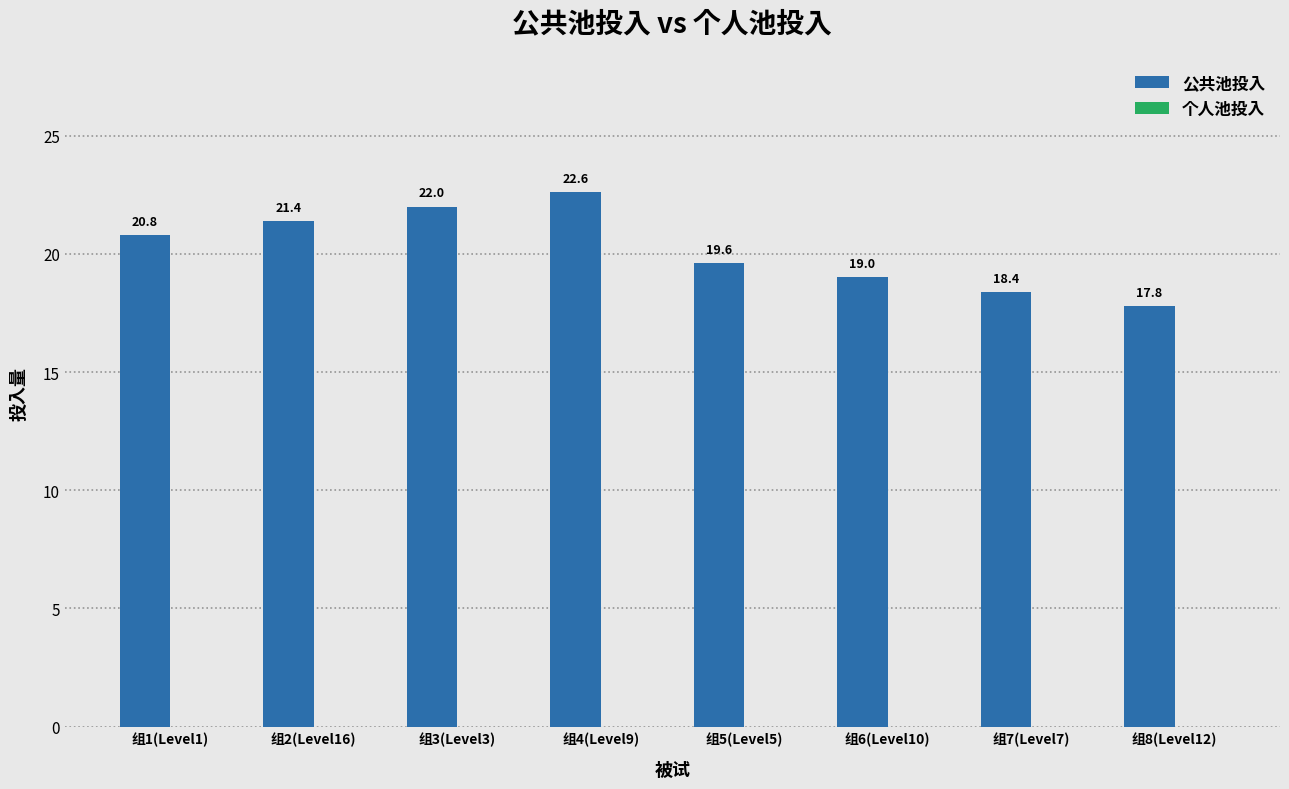

Count the number of data series in this chart.

1